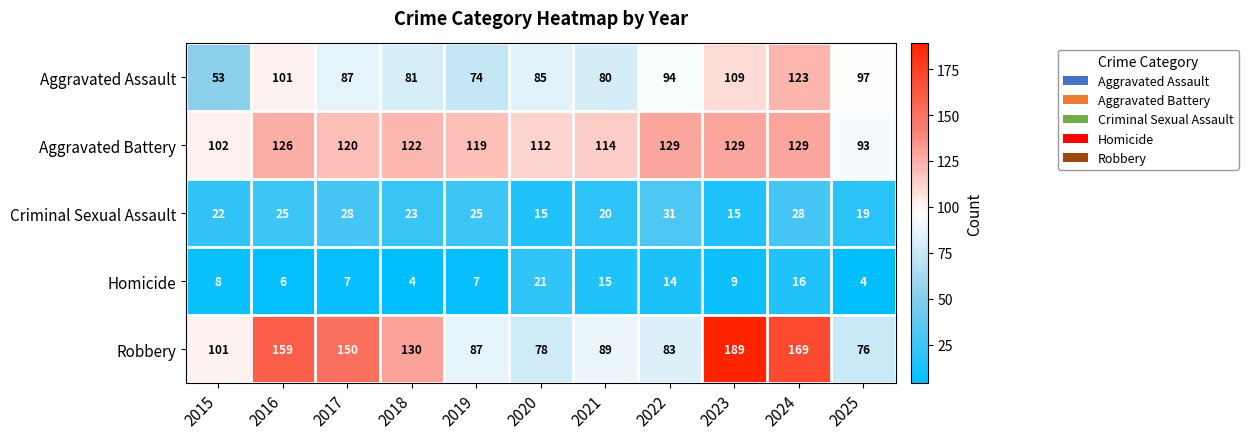

At which label is Aggravated Assault closest to 88?

2017